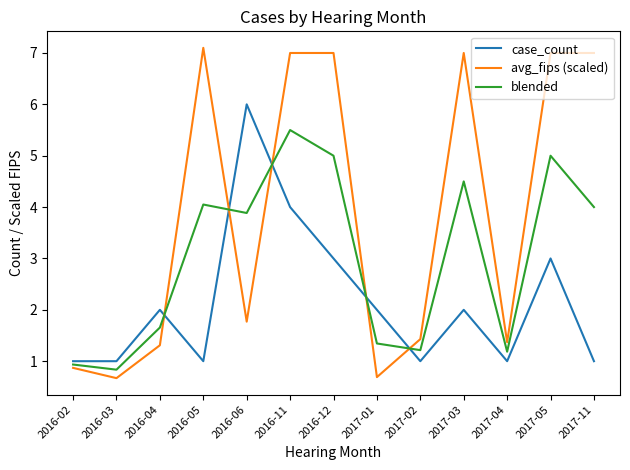

List the series in order of their overall mean, lowest first.

case_count, blended, avg_fips (scaled)